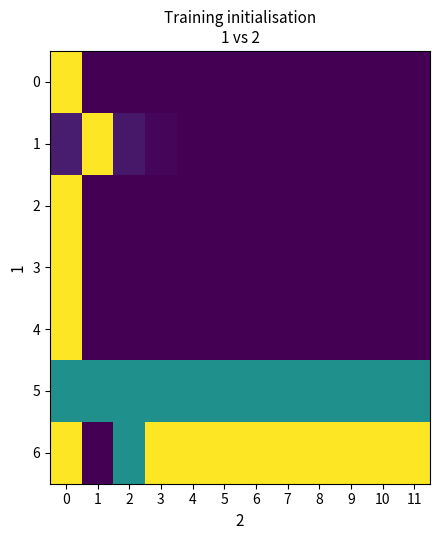

Reading left to right, what are all the values shown in this chart?

0: 0=1.0	1=0.0	2=0.0	3=0.0	4=0.0	5=0.0	6=0.0	7=0.0	8=0.0	9=0.0	10=0.0	11=0.0
1: 0=0.1	1=1.0	2=0.1	3=0.0	4=0.0	5=0.0	6=0.0	7=0.0	8=0.0	9=0.0	10=0.0	11=0.0
2: 0=1.0	1=0.0	2=0.0	3=0.0	4=0.0	5=0.0	6=0.0	7=0.0	8=0.0	9=0.0	10=0.0	11=0.0
3: 0=1.0	1=0.0	2=0.0	3=0.0	4=0.0	5=0.0	6=0.0	7=0.0	8=0.0	9=0.0	10=0.0	11=0.0
4: 0=1.0	1=0.0	2=0.0	3=0.0	4=0.0	5=0.0	6=0.0	7=0.0	8=0.0	9=0.0	10=0.0	11=0.0
5: 0=0.5	1=0.5	2=0.5	3=0.5	4=0.5	5=0.5	6=0.5	7=0.5	8=0.5	9=0.5	10=0.5	11=0.5
6: 0=1.0	1=0.0	2=0.5	3=1.0	4=1.0	5=1.0	6=1.0	7=1.0	8=1.0	9=1.0	10=1.0	11=1.0